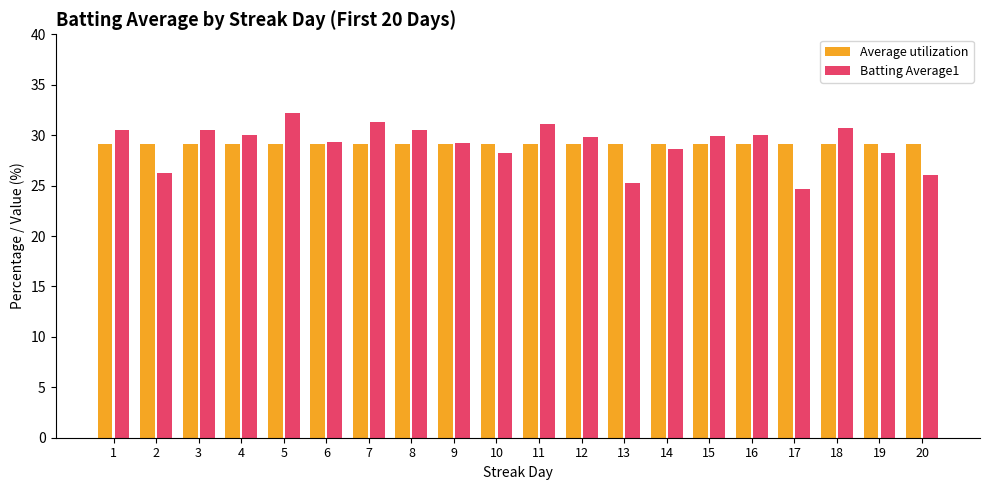

The value of Average utilization at 5 is 42.9. True or false?

False